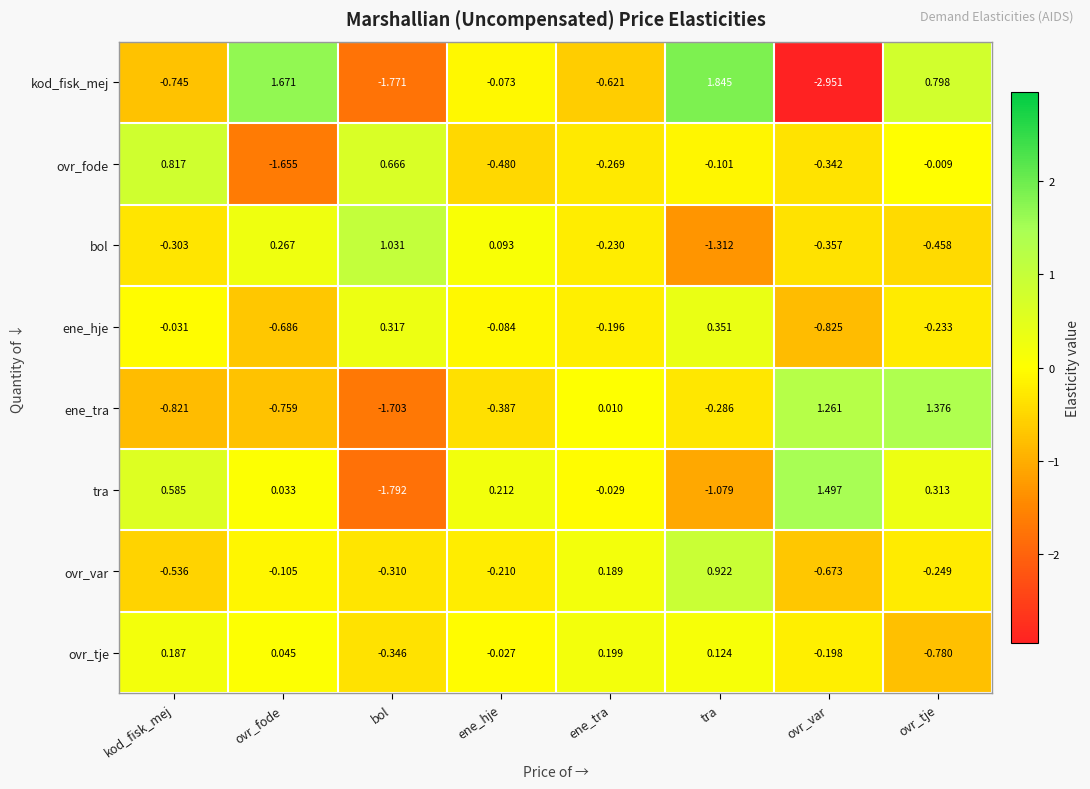

At which category does the chart reach its peak across all series?

tra